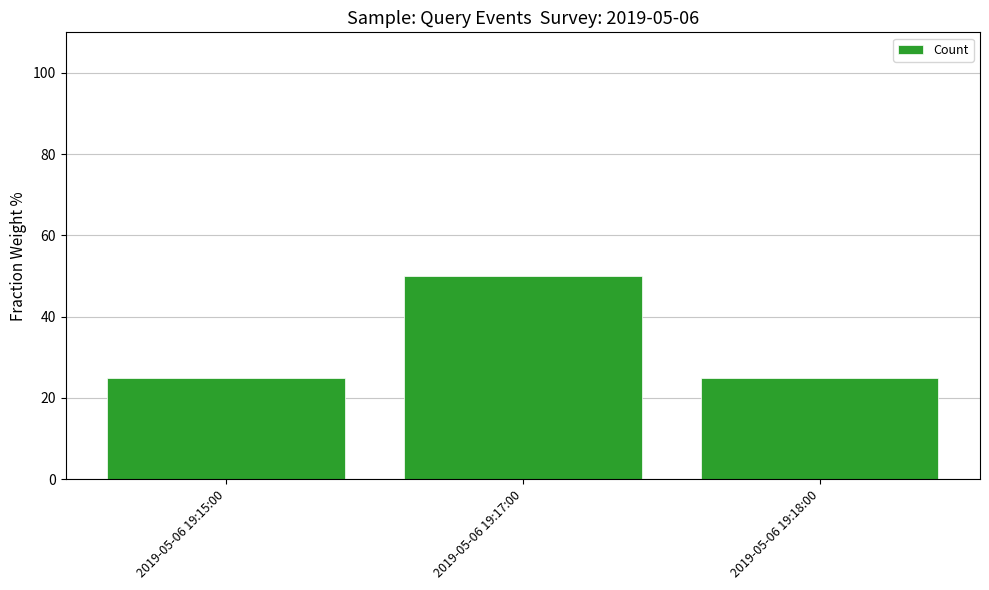

The chart shows a value of 11 at 2019-05-06 19:15:00. True or false?

False